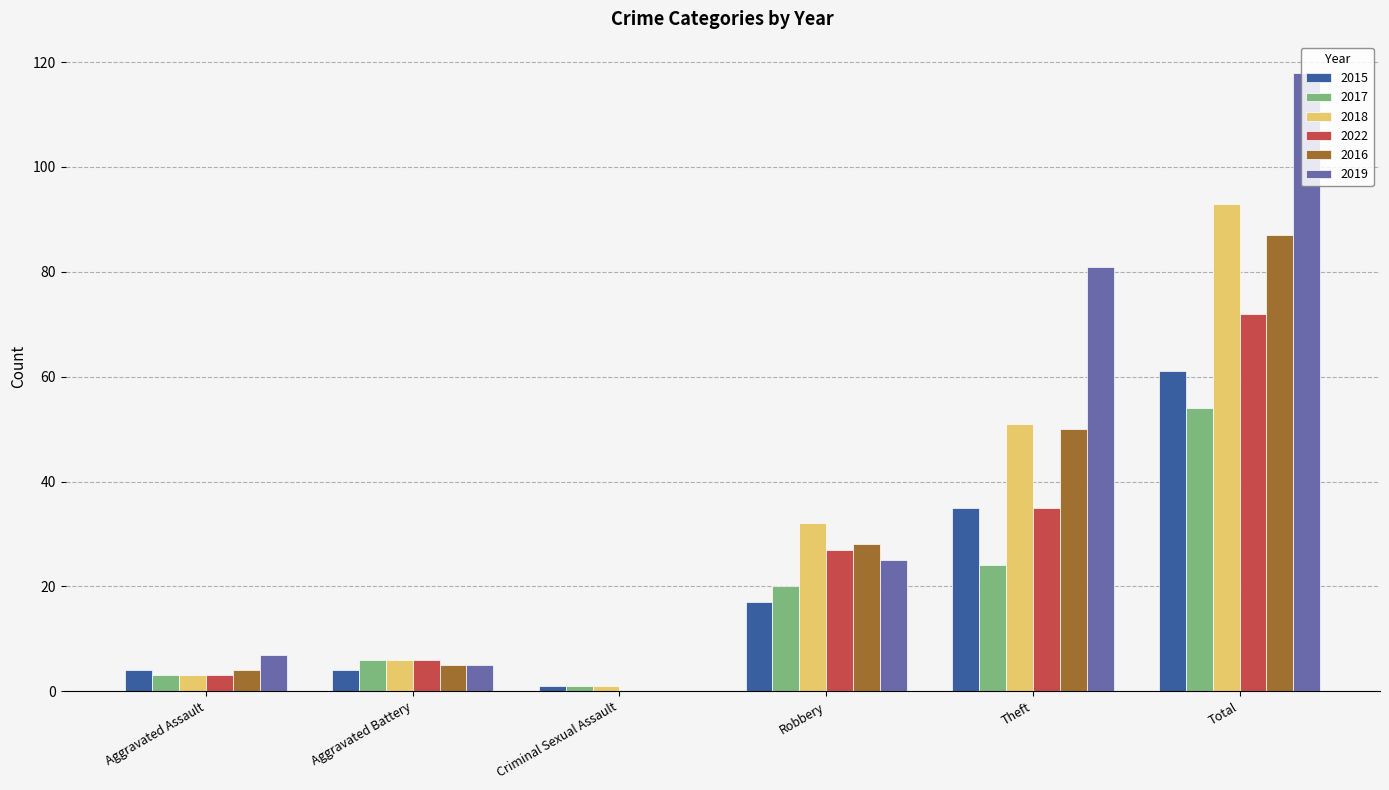

What is the difference between the 2015 values at Aggravated Battery and Criminal Sexual Assault?

3